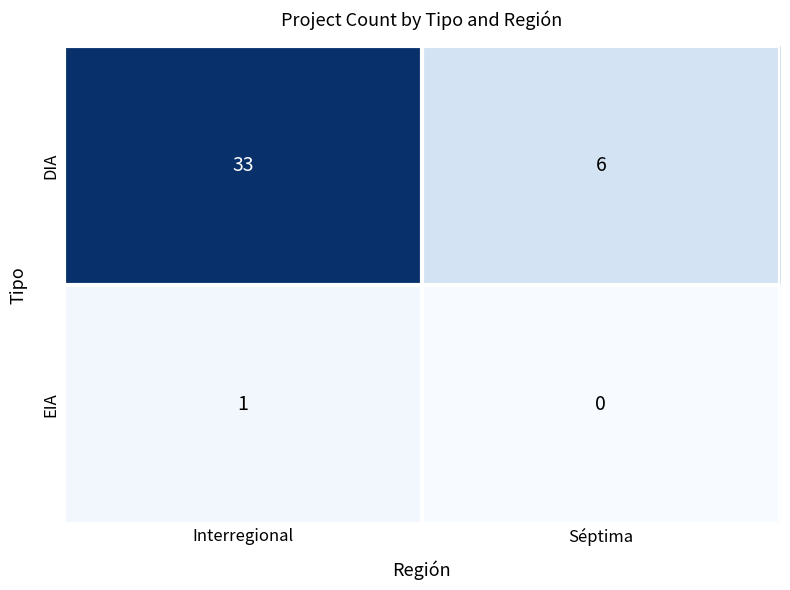

What is the maximum value shown in the chart?

33